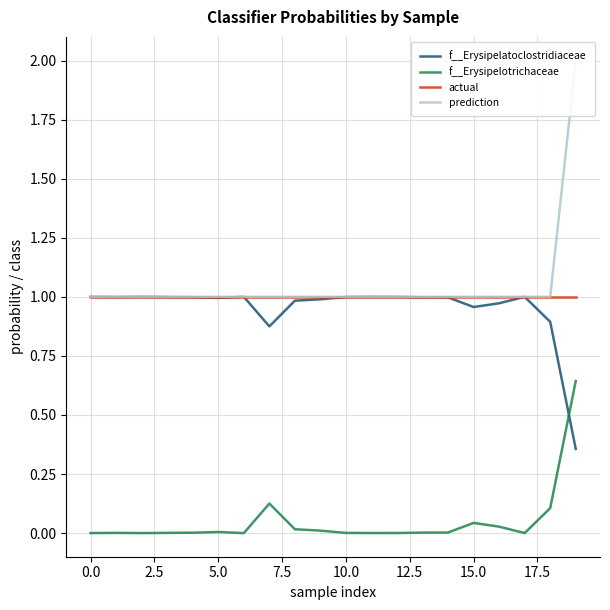

Reading left to right, transcribe all the data shown in this chart.

f__Erysipelatoclostridiaceae: 1.0	1.0	1.0	1.0	1.0	1.0	1.0	0.9	1.0	1.0	1.0	1.0	1.0	1.0	1.0	1.0	1.0	1.0	0.9	0.4
f__Erysipelotrichaceae: 0.0	0.0	0.0	0.0	0.0	0.0	0.0	0.1	0.0	0.0	0.0	0.0	0.0	0.0	0.0	0.0	0.0	0.0	0.1	0.6
actual: 1.0	1.0	1.0	1.0	1.0	1.0	1.0	1.0	1.0	1.0	1.0	1.0	1.0	1.0	1.0	1.0	1.0	1.0	1.0	1.0
prediction: 1.0	1.0	1.0	1.0	1.0	1.0	1.0	1.0	1.0	1.0	1.0	1.0	1.0	1.0	1.0	1.0	1.0	1.0	1.0	2.0